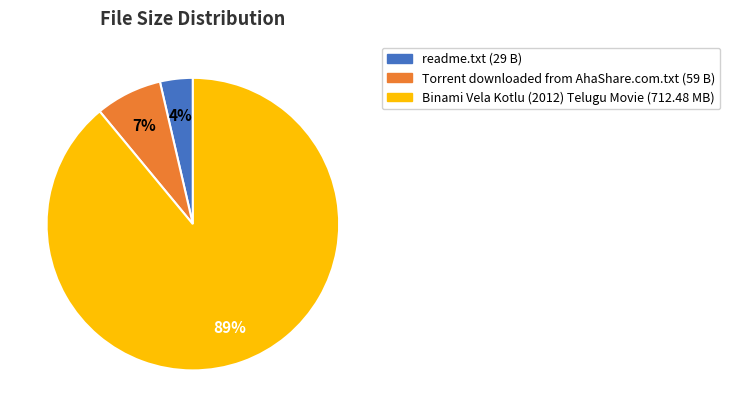

Rank the categories by value from lowest to highest.

readme.txt, Torrent downloaded from AhaShare.com.txt, Binami Vela Kotlu (2012) Telugu Movie